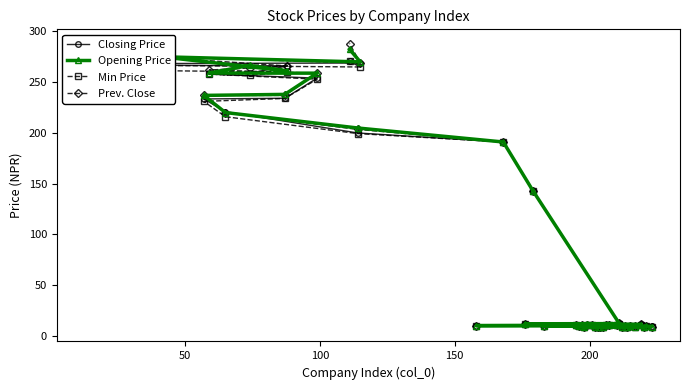

What is the highest value of the Prev. Close series?

288.1